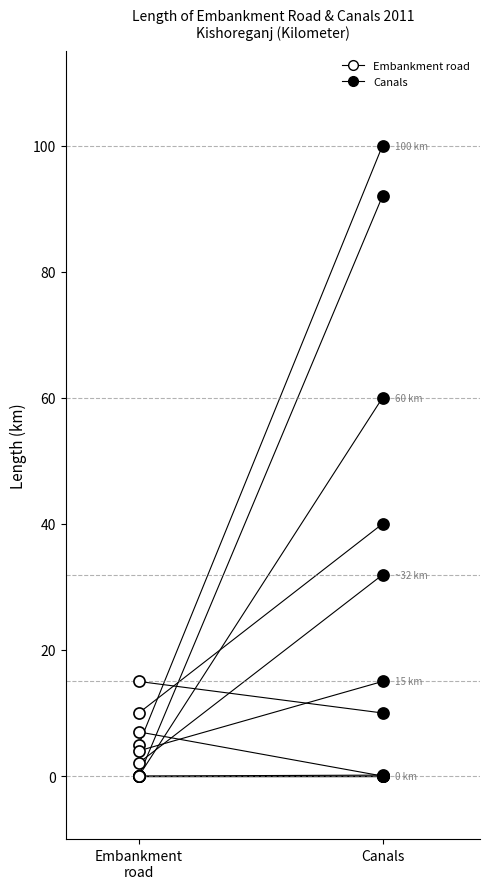

What is the difference between the values at Embankment
road and Canals?

0.1